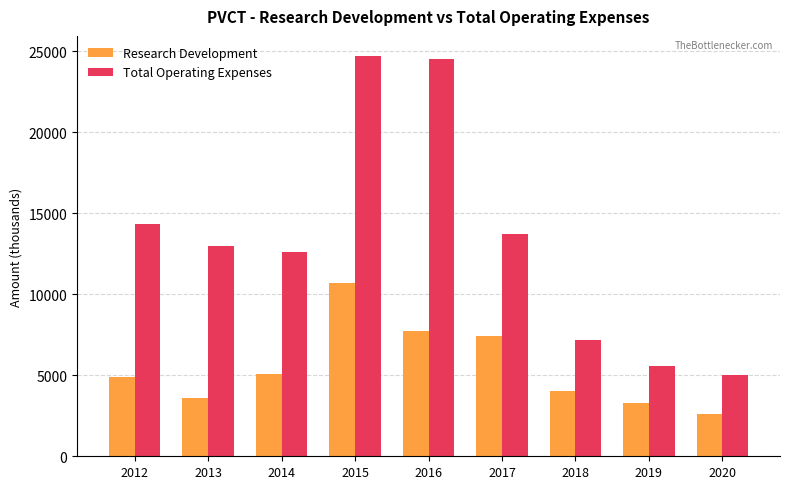

What is the average value of the Research Development series?

5478